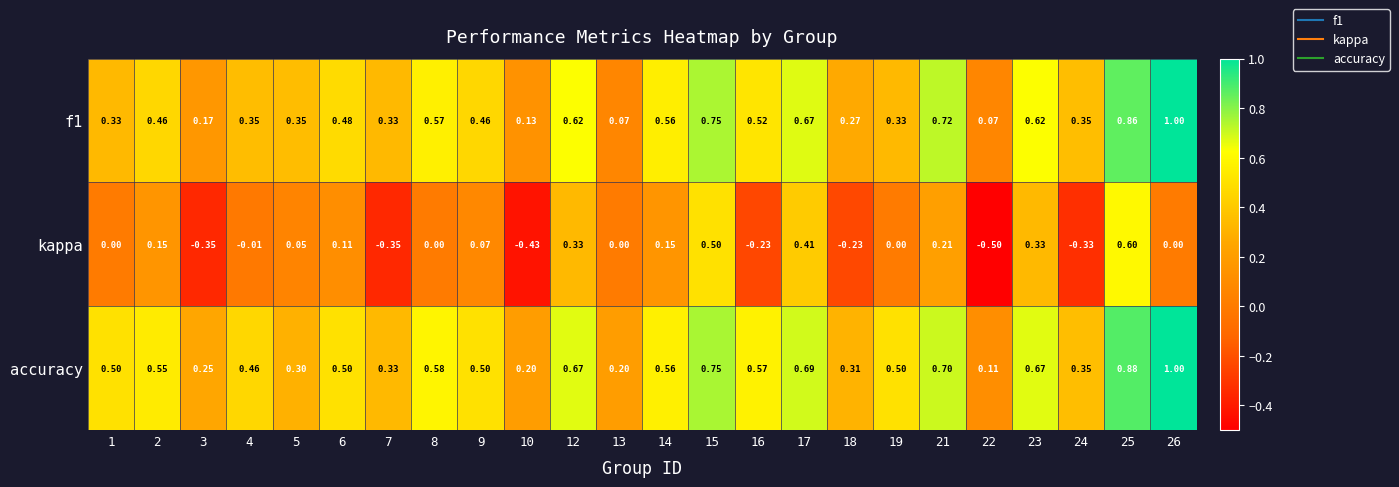

Which series has the largest total across all categories?

accuracy